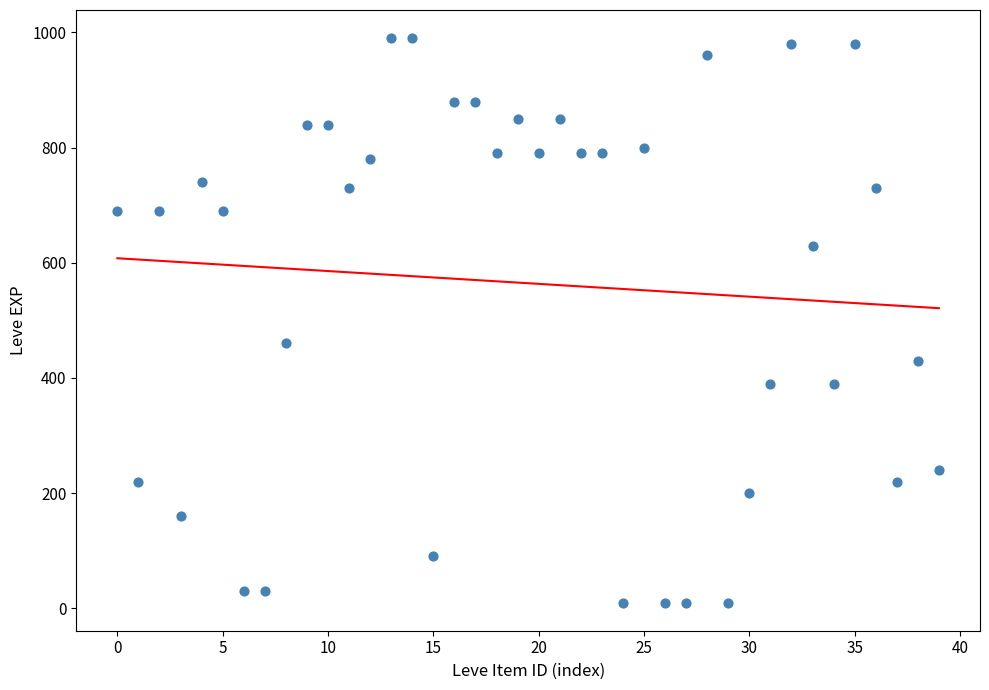

What is the range of Y values (max minus min)?

980